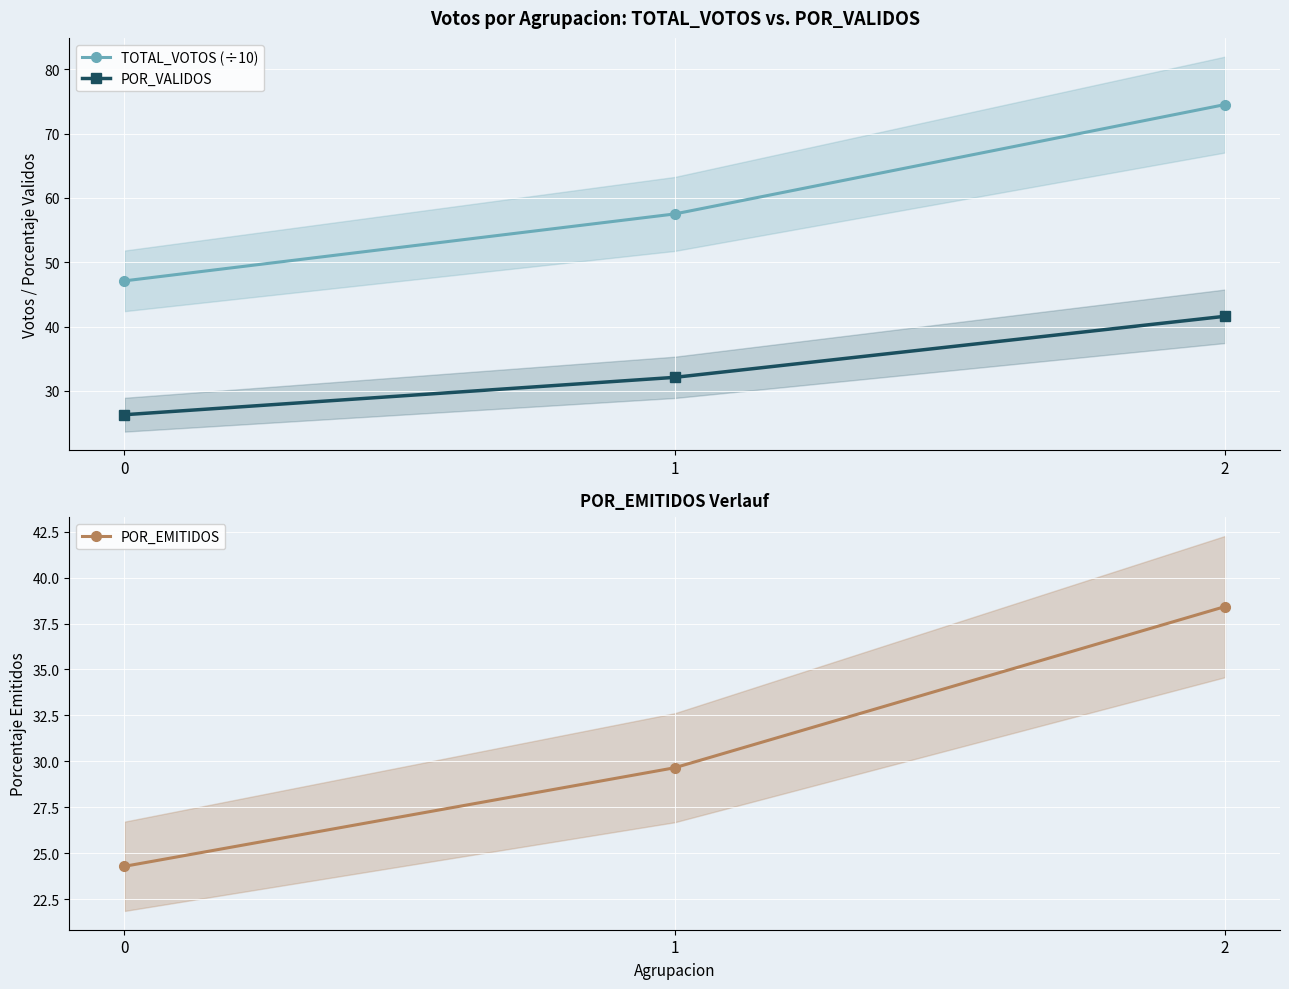

What are all the series names shown in the legend?

TOTAL_VOTOS (÷10), POR_VALIDOS, POR_EMITIDOS